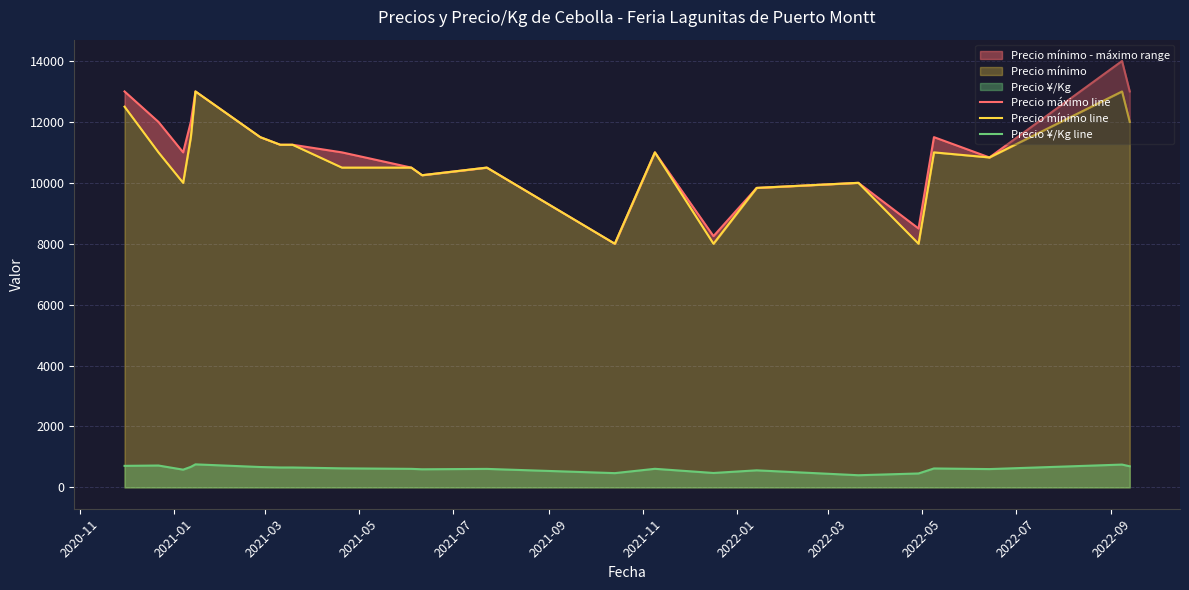

List the series in order of their peak value, highest first.

Precio máximo line, Precio mínimo line, Precio ¥/Kg line